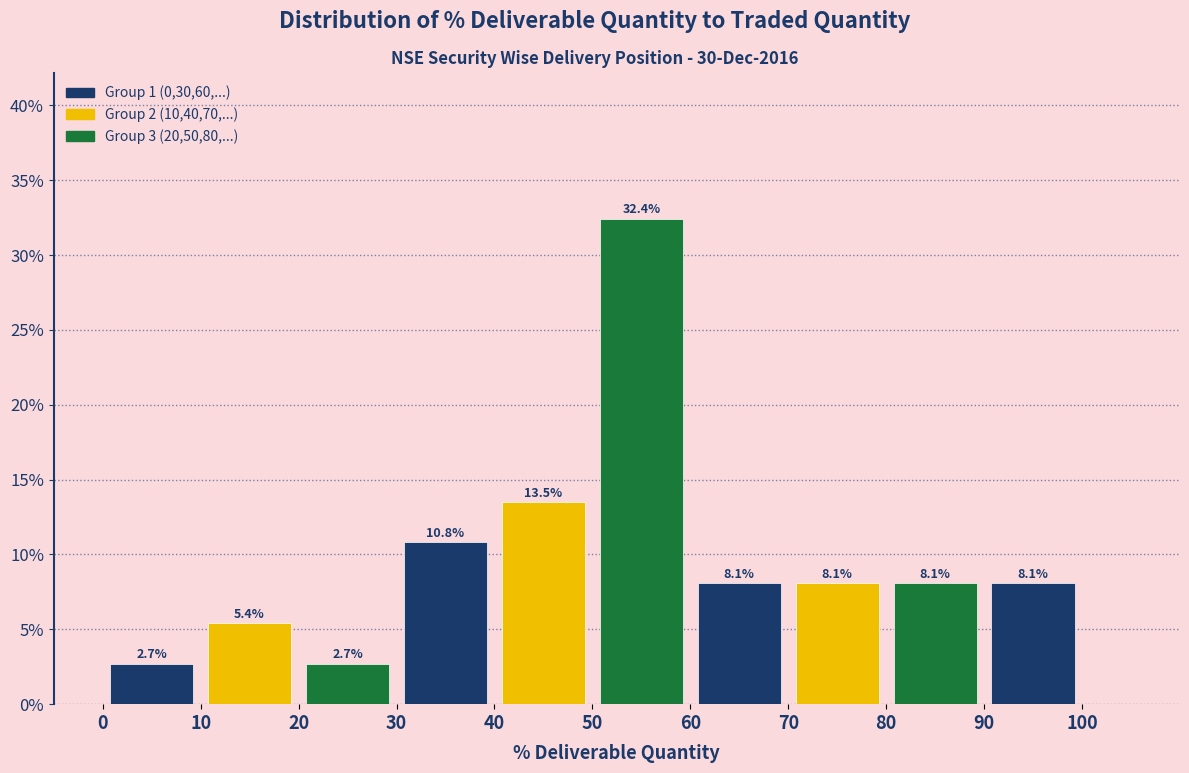

Reading left to right, transcribe this chart: for each bar, give the range it covers on the x-axis and its height.

0 to 10: 2.7
10 to 20: 5.4
20 to 30: 2.7
30 to 40: 10.8
40 to 50: 13.5
50 to 60: 32.4
60 to 70: 8.1
70 to 80: 8.1
80 to 90: 8.1
90 to 100: 8.1